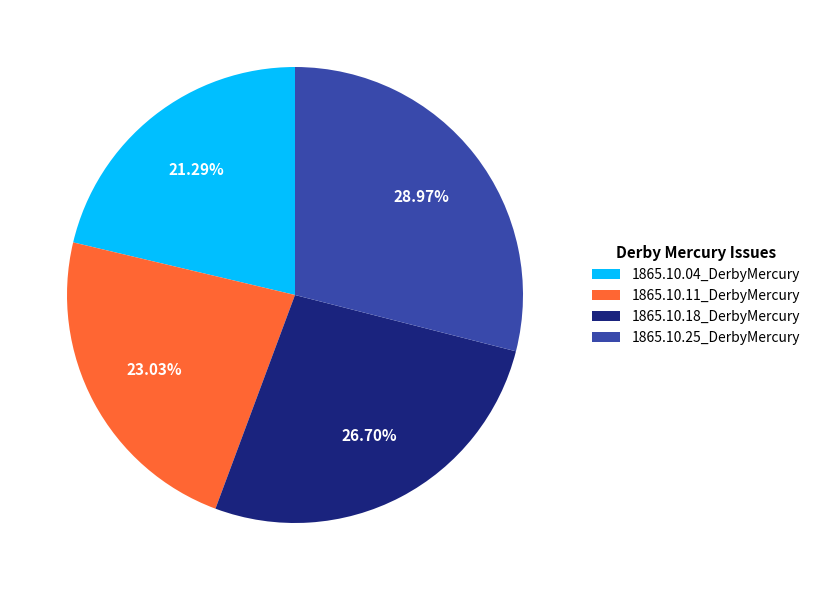

What percentage is NOT represented by 1865.10.11_DerbyMercury?

77.0%